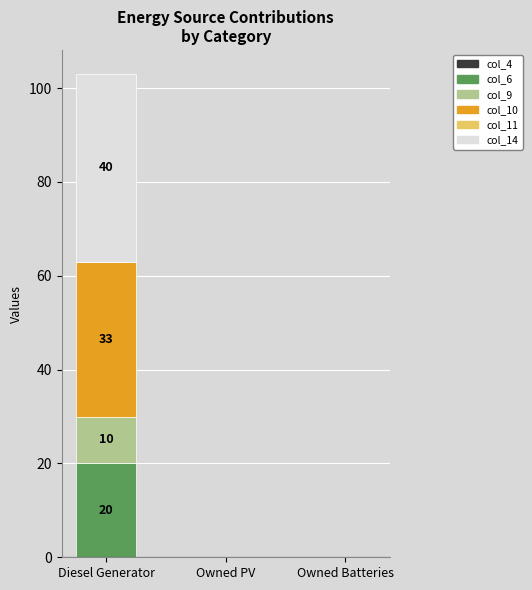

Are the bars horizontal?

No